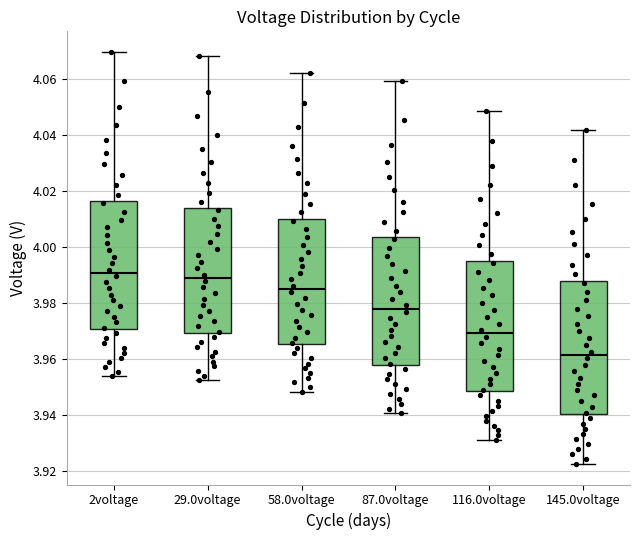

Reading left to right, transcribe this box plot: for each box, give where its median line is, the range the box spans, and where its two whiskers end, as read against the y-axis. The values are not printed on the chart, so give them approximately, as read against the axis.

2voltage: median 3.990, box 3.970 to 4.016, whiskers 3.954 to 4.070
29.0voltage: median 3.988, box 3.970 to 4.014, whiskers 3.952 to 4.068
58.0voltage: median 3.986, box 3.966 to 4.010, whiskers 3.948 to 4.062
87.0voltage: median 3.978, box 3.958 to 4.004, whiskers 3.940 to 4.060
116.0voltage: median 3.970, box 3.948 to 3.996, whiskers 3.932 to 4.048
145.0voltage: median 3.962, box 3.940 to 3.988, whiskers 3.922 to 4.042